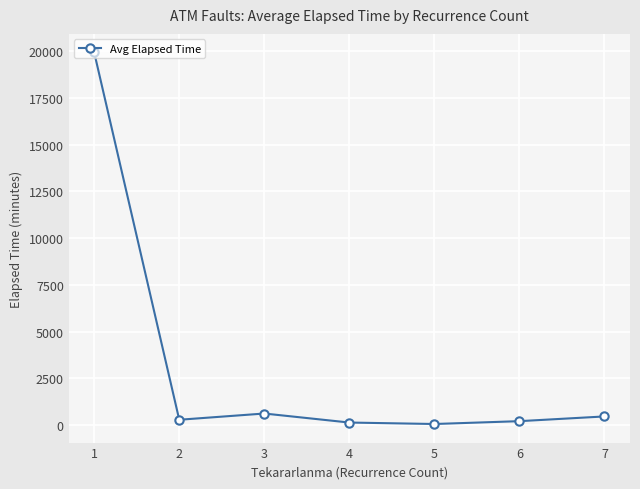

What is the maximum value shown in the chart?

19941.3